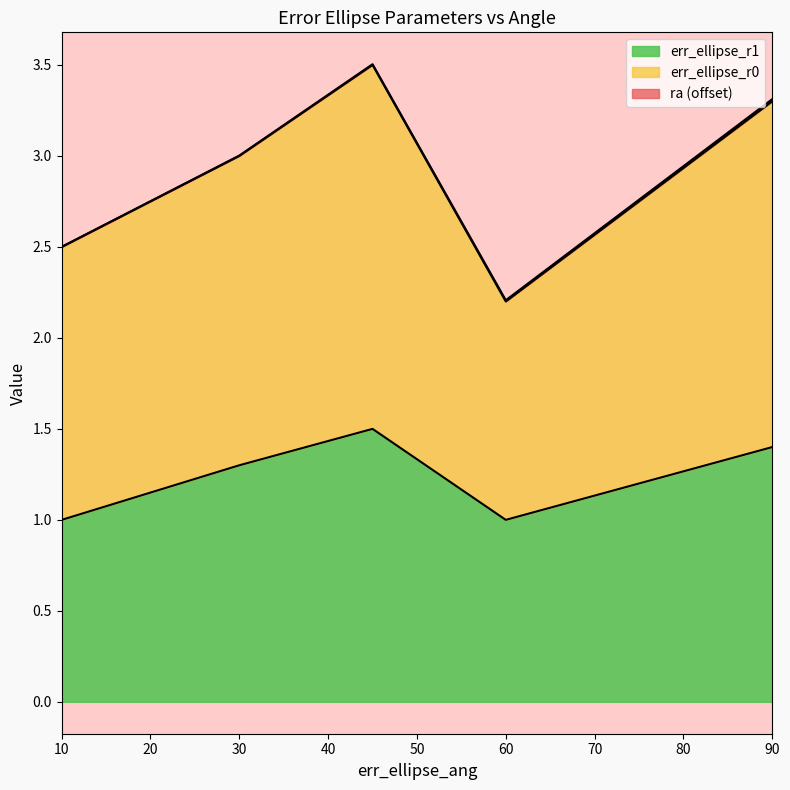

What is the minimum value shown in the chart?

1.0